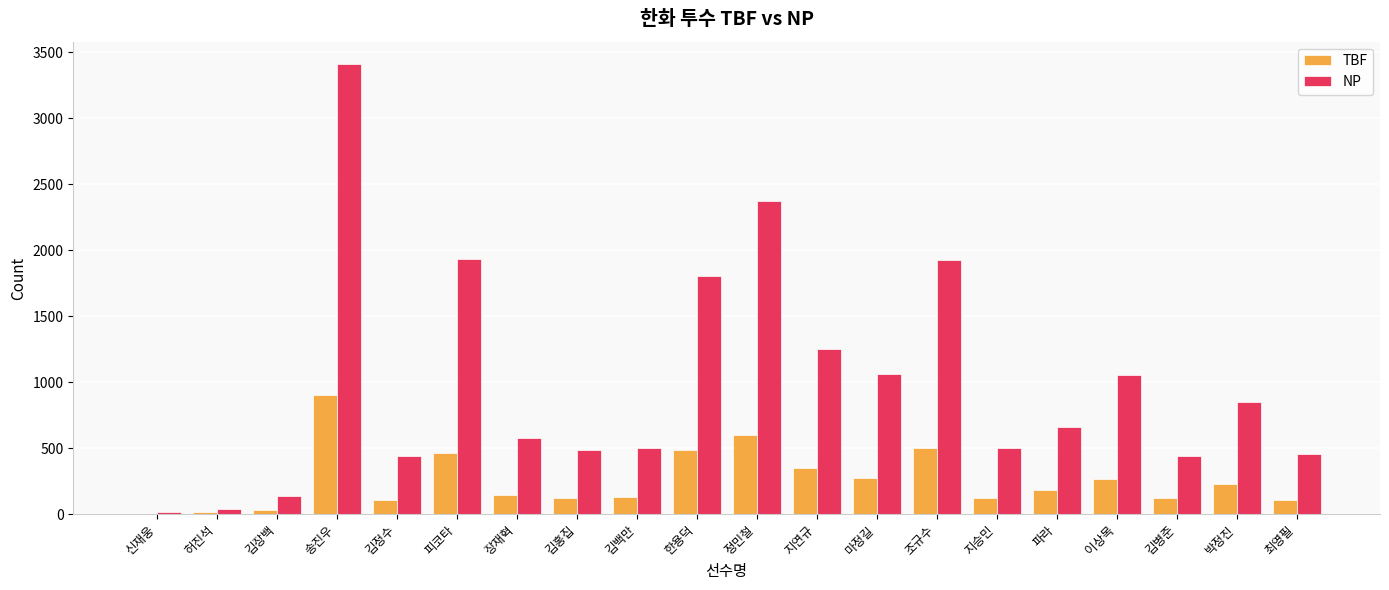

True or false: NP has a value of 579 at 장재혁.

True